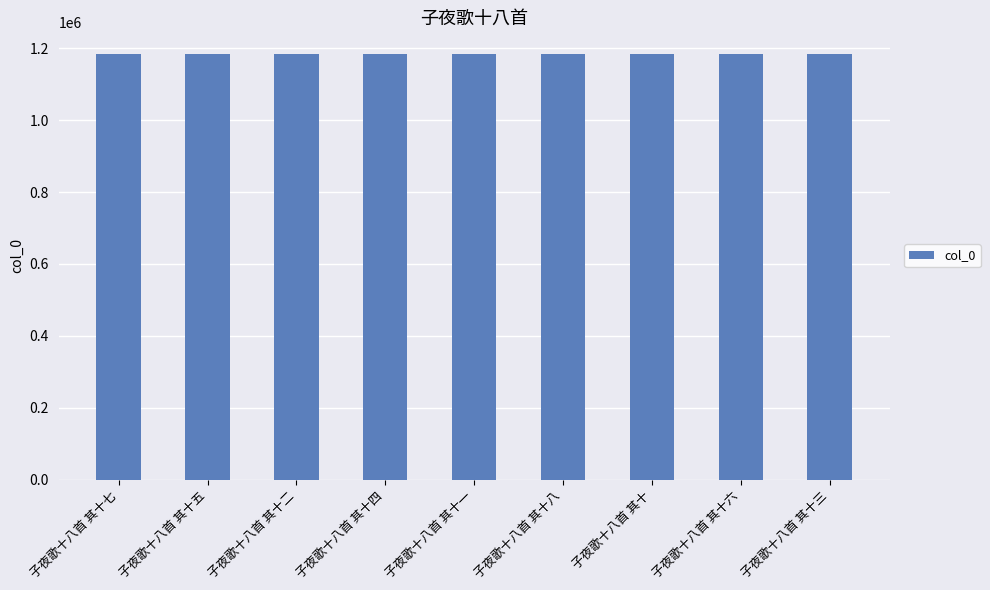

The value at 子夜歌十八首 其十二 is 1184963. True or false?

True